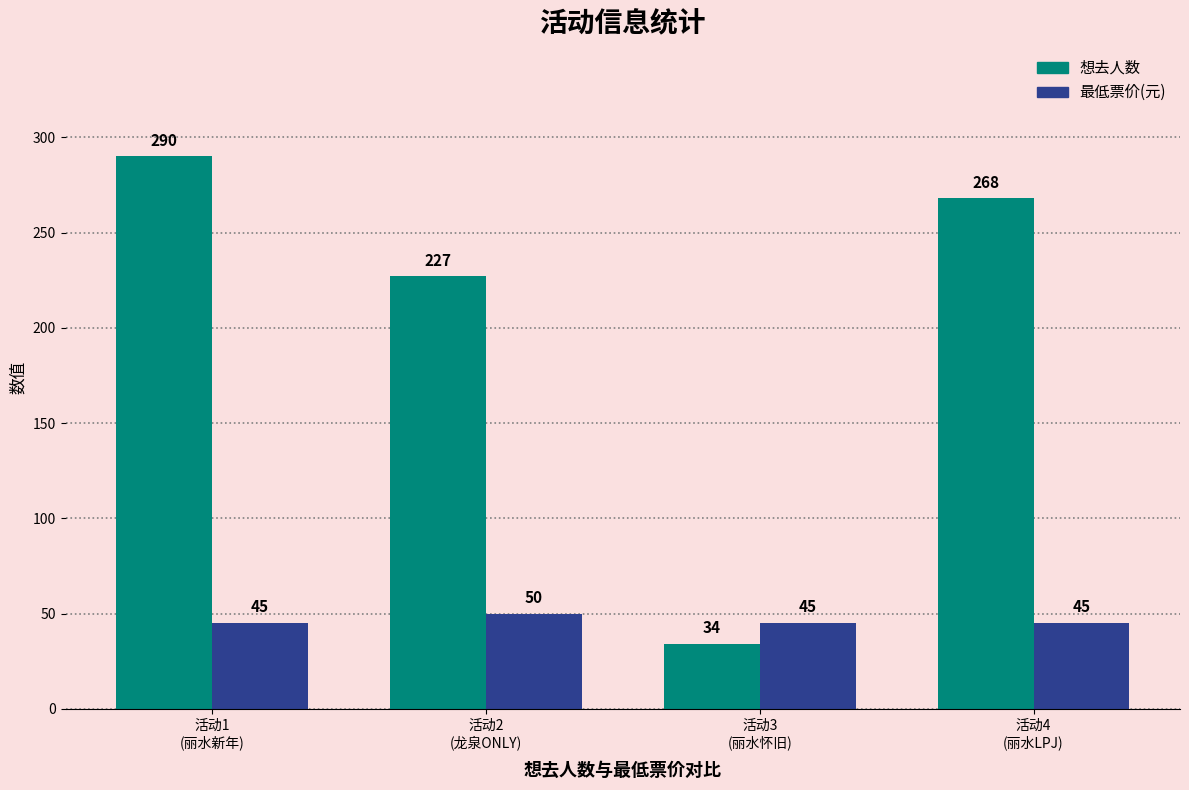

What is the label of the 1st bar from the left?

活动1
(丽水新年)